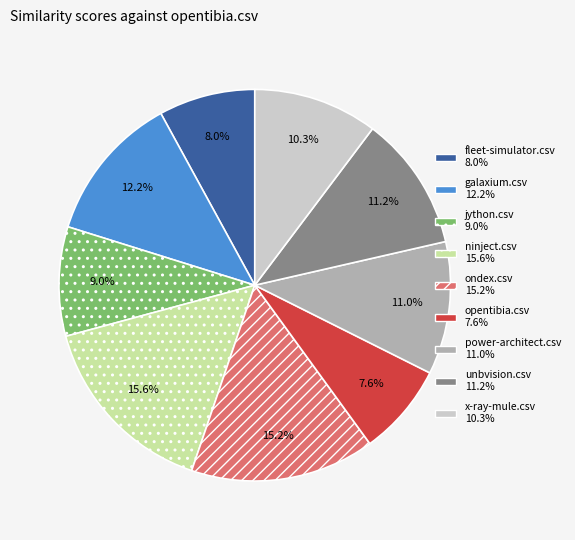

Is there a majority slice in this chart?

No